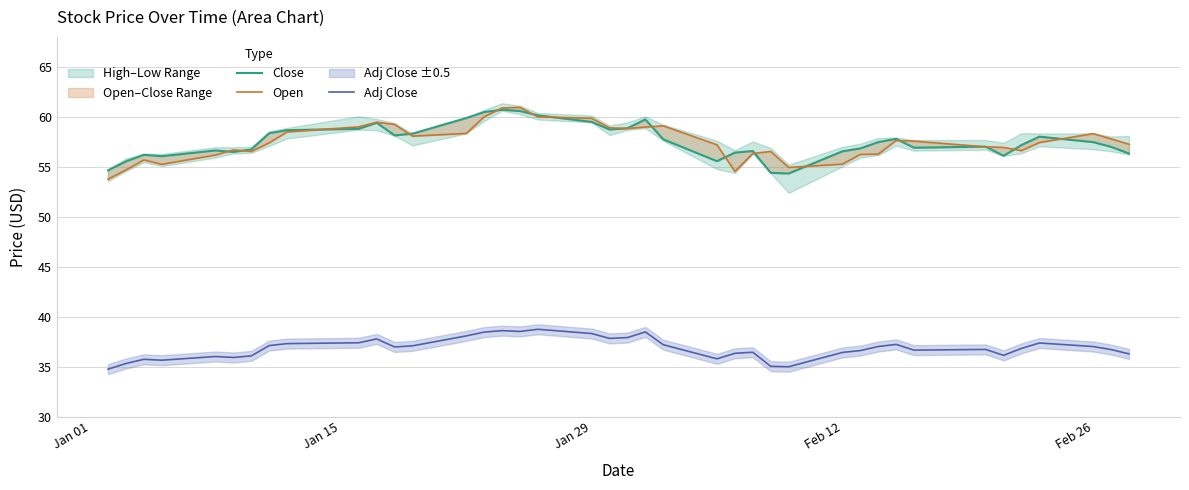

True or false: Adj Close and Open cross at least once.

False